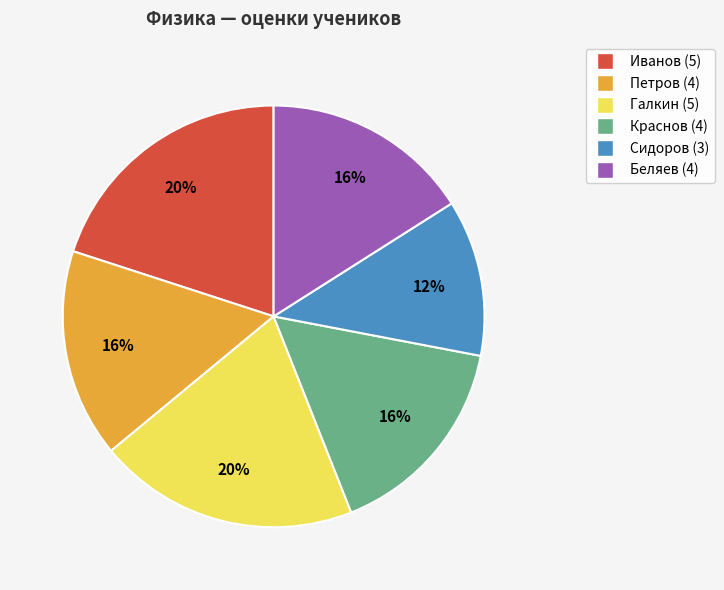

What is the ratio of the value at Беляев to the value at Иванов?

0.8